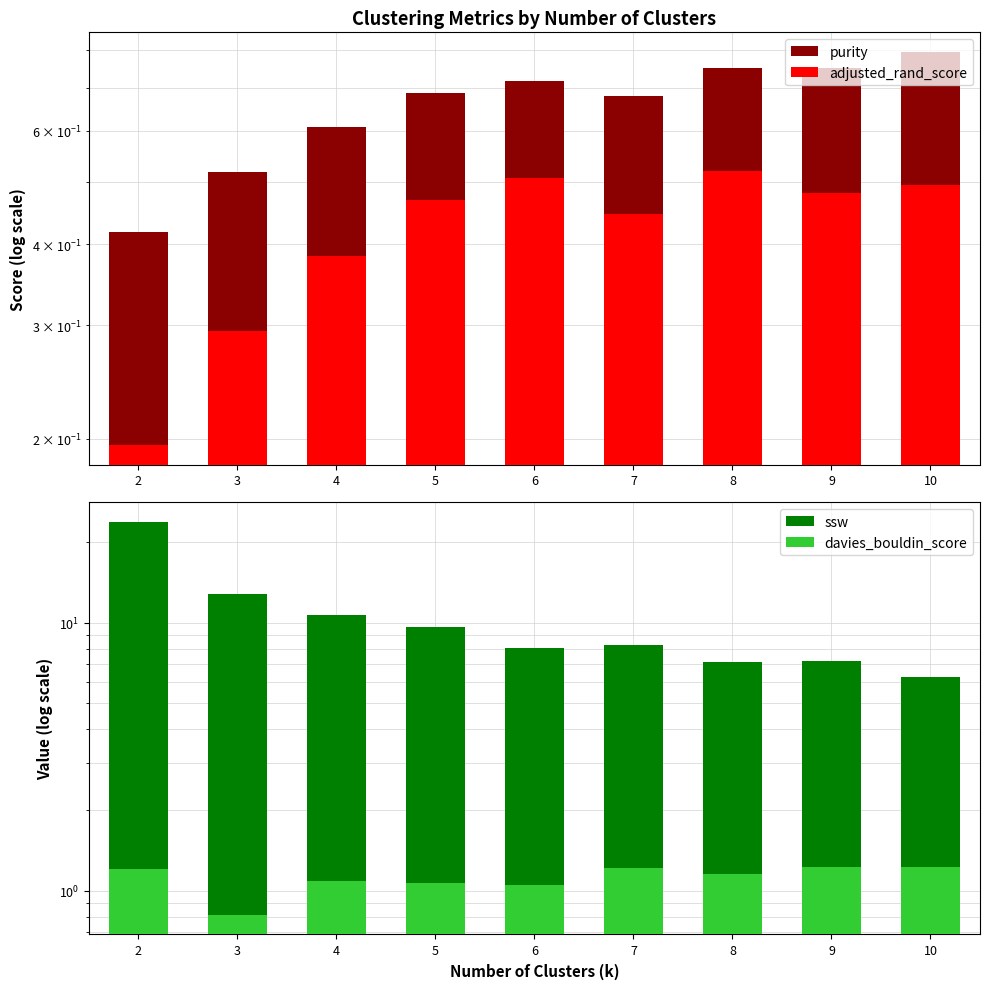

Is it true that purity equals 0.2 at 7?

False